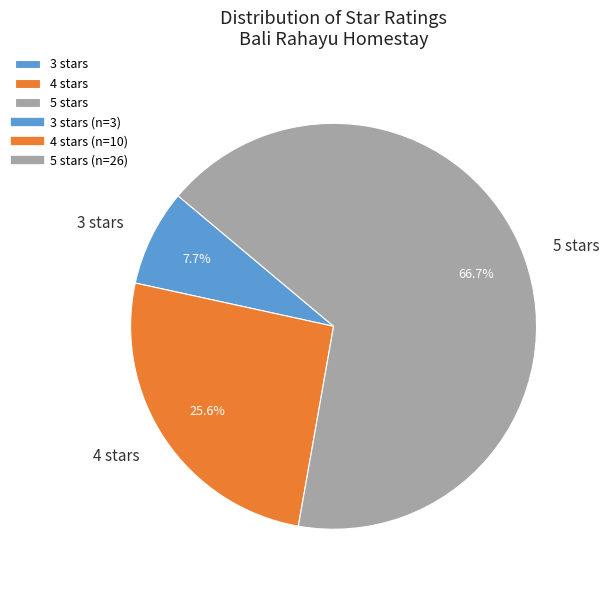

Approximately how many times larger is the value at 4 stars compared to 3 stars?

3.3